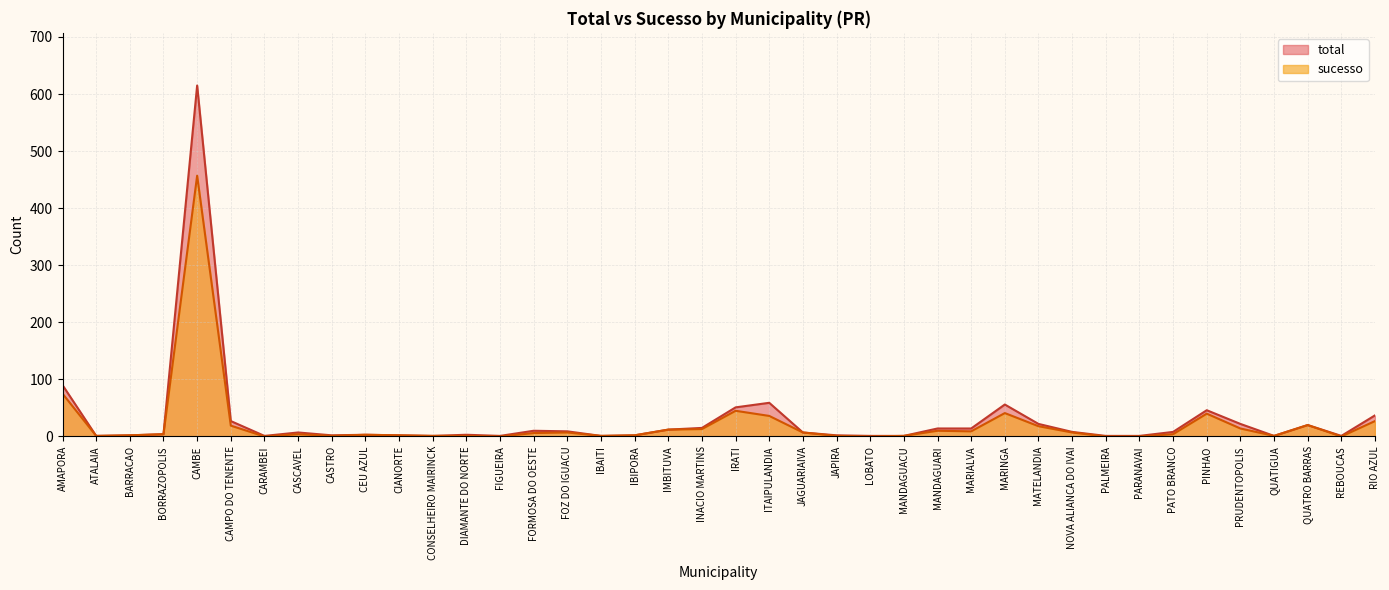

True or false: sucesso has a value of 218 at PALMEIRA.

False